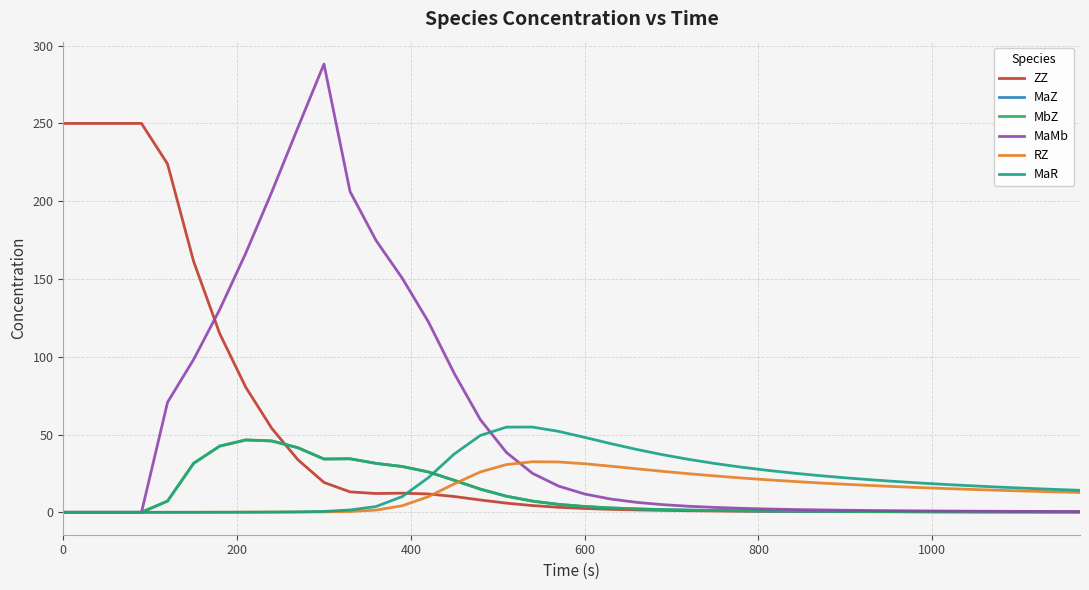

What is the maximum value shown in the chart?

288.2